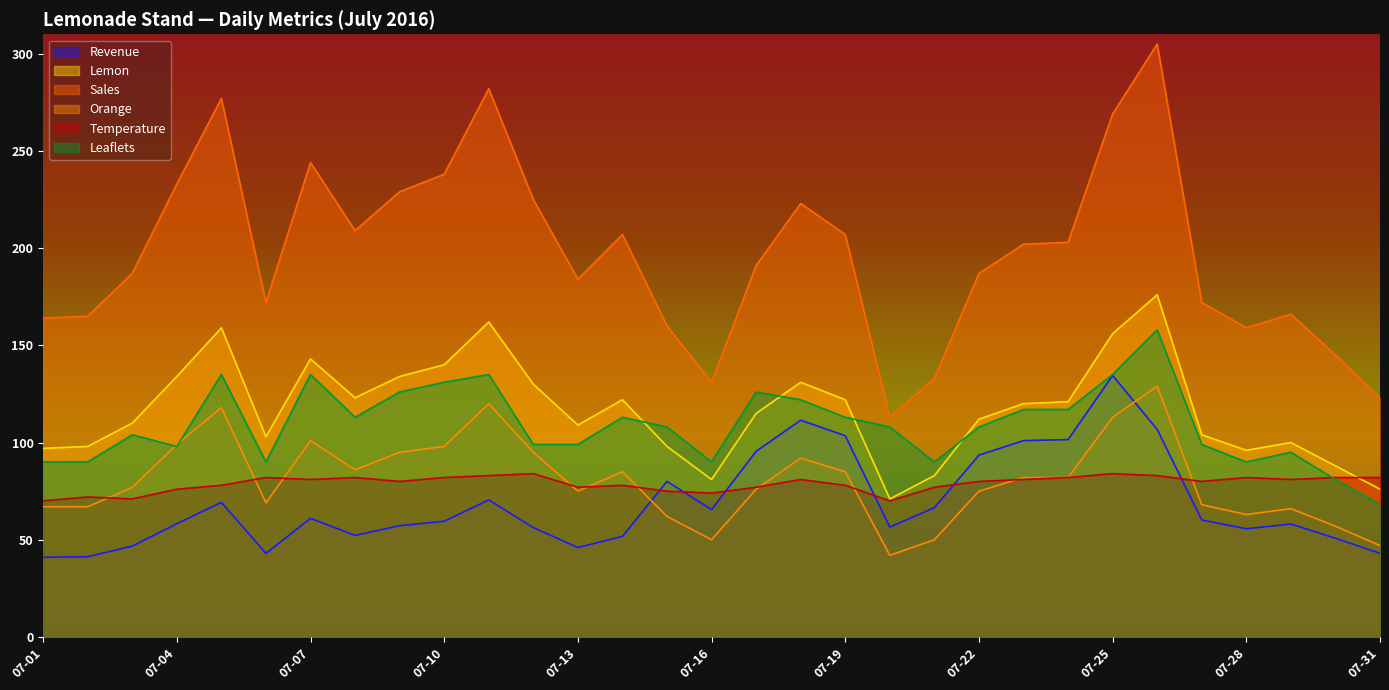

Is it true that Revenue equals 134.5 at 07-25?

True